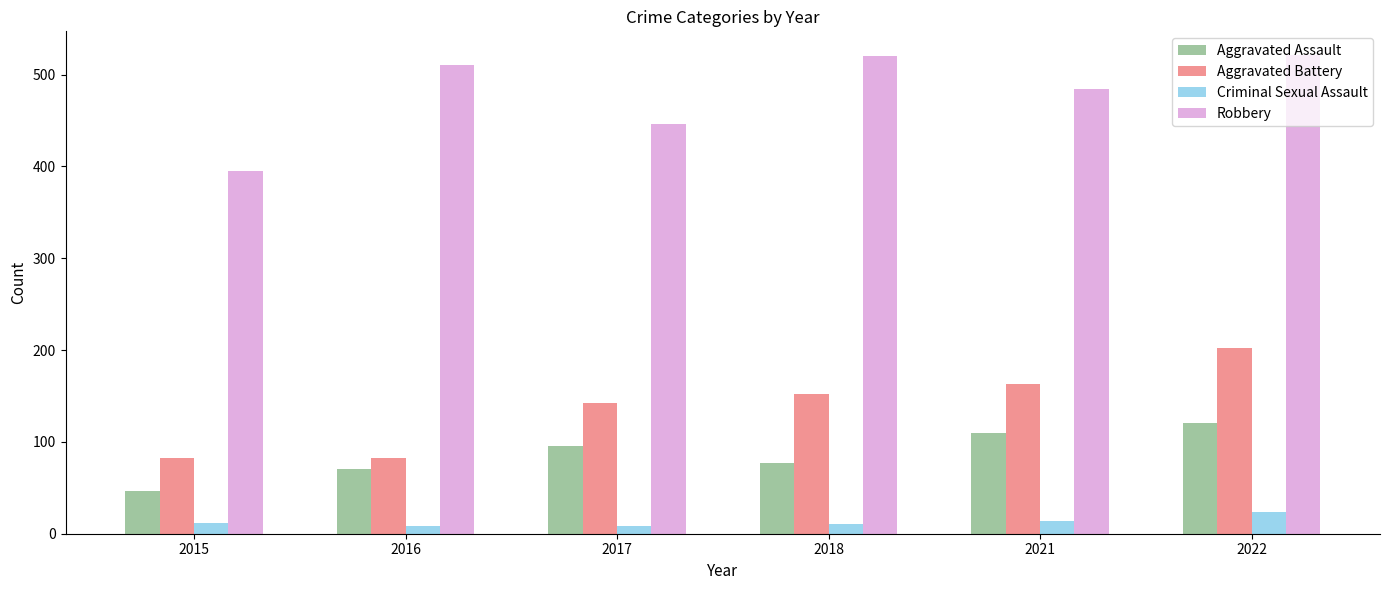

Which series has the widest spread of values?

Robbery